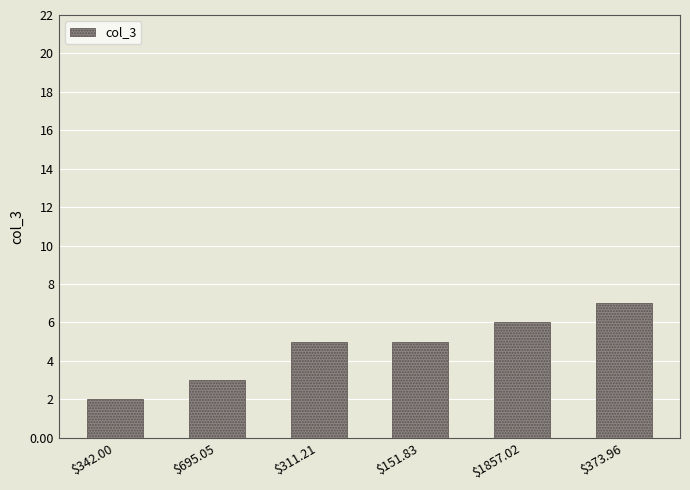

What position from the right is $695.05?

5